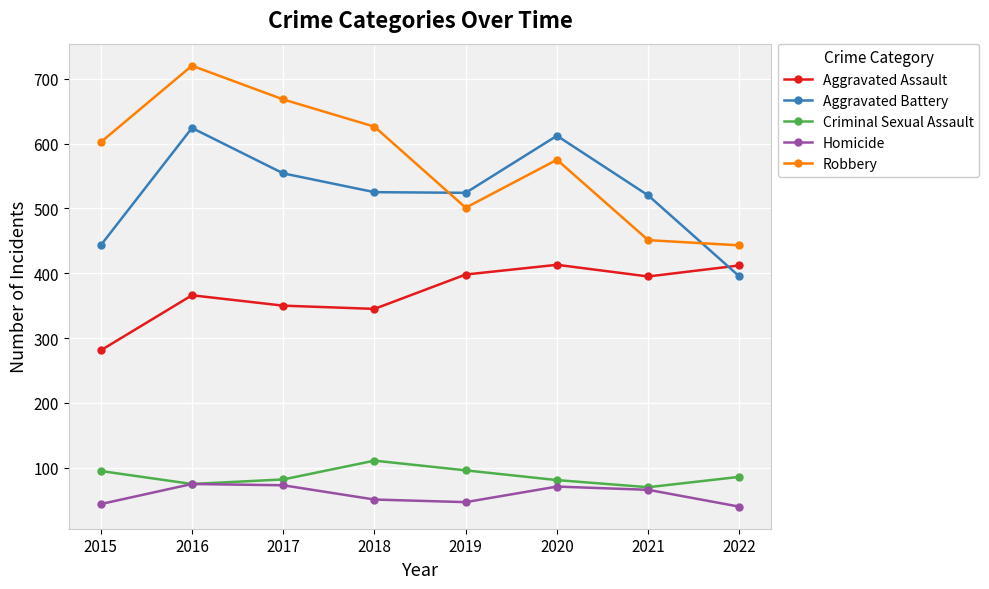

What is the spread (max minus min) of values at 2016?

645